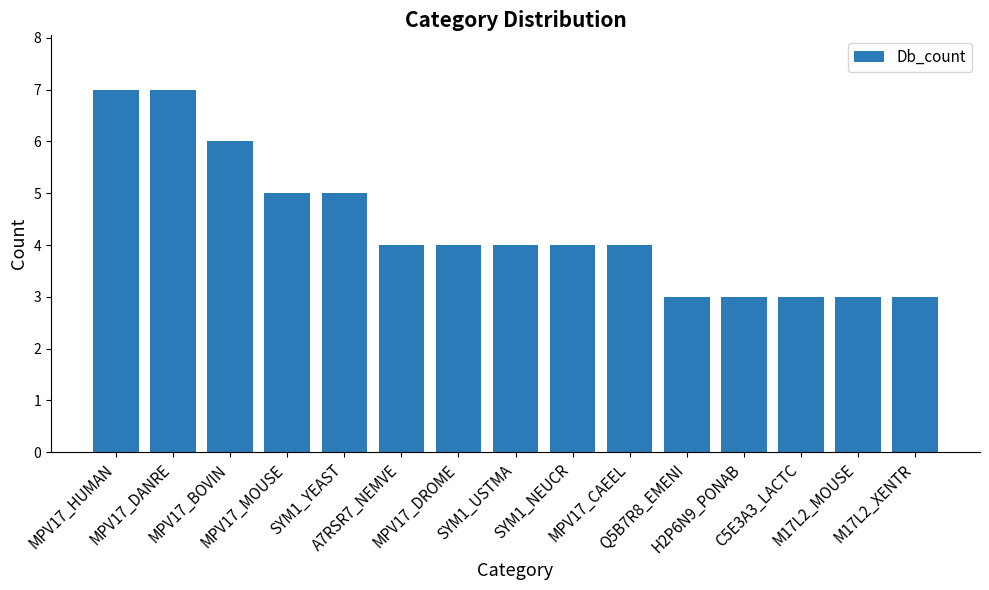

Count the number of data series in this chart.

1